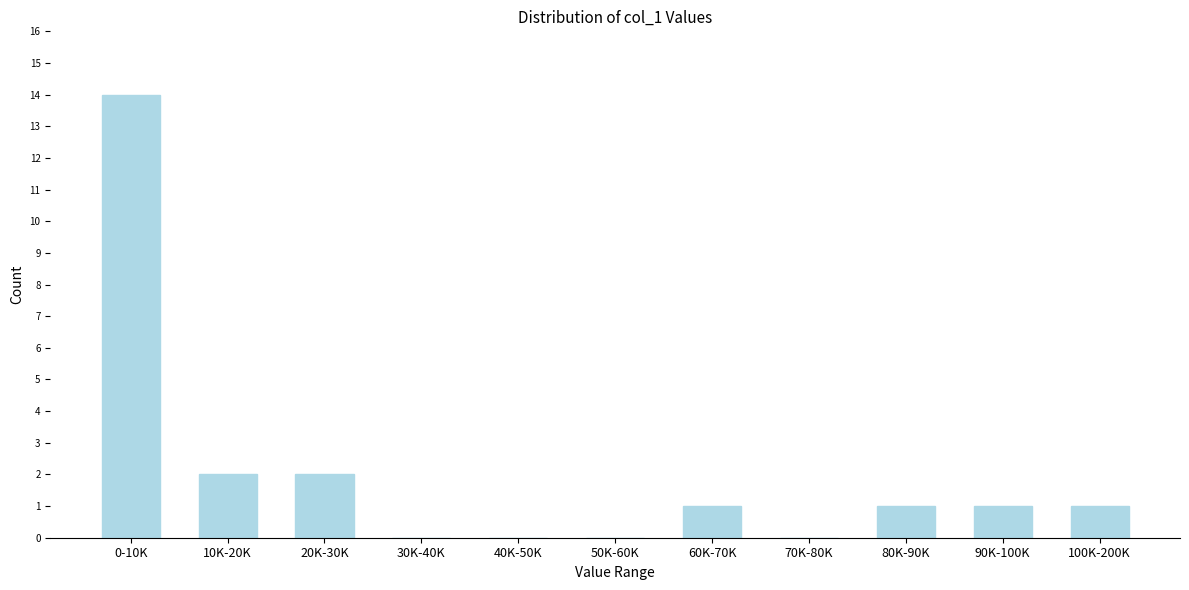

Reading left to right, list all the values displayed in this chart.

0-10K=14	10K-20K=2	20K-30K=2	30K-40K=0	40K-50K=0	50K-60K=0	60K-70K=1	70K-80K=0	80K-90K=1	90K-100K=1	100K-200K=1